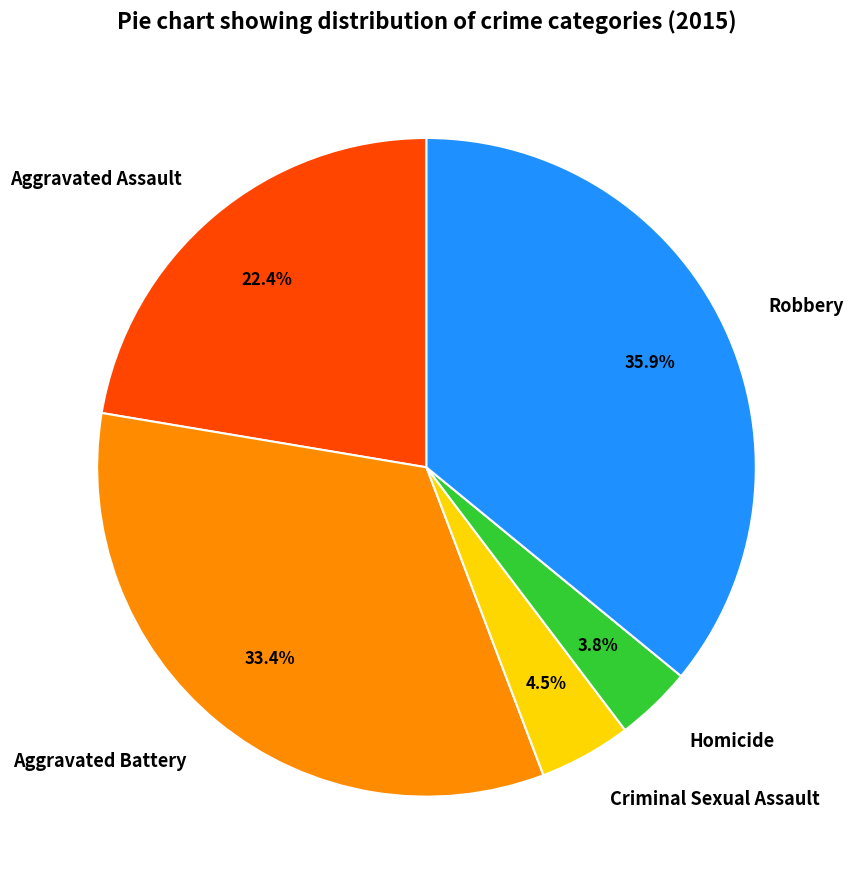

The Aggravated Assault slice represents 22% of the pie. True or false?

True